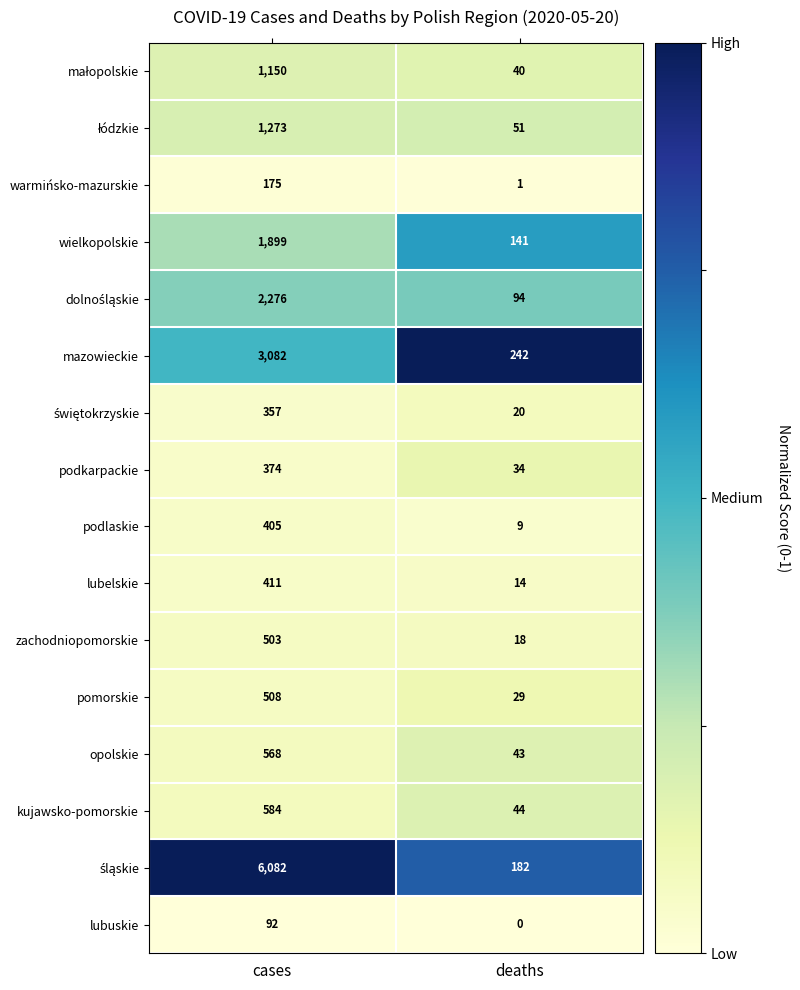

What is the maximum value shown in the chart?

6082